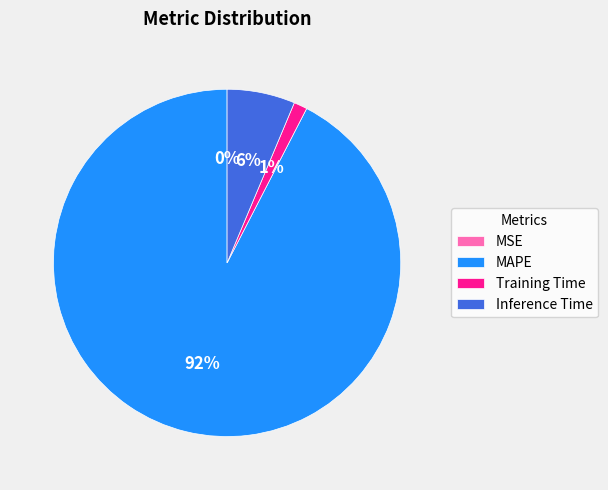

What percentage is the Training Time slice, to the nearest percent?

1%